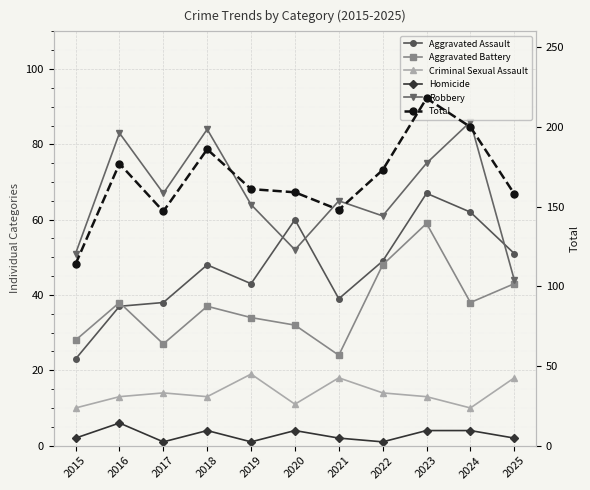

Where is Robbery nearest to the value 65?

2021